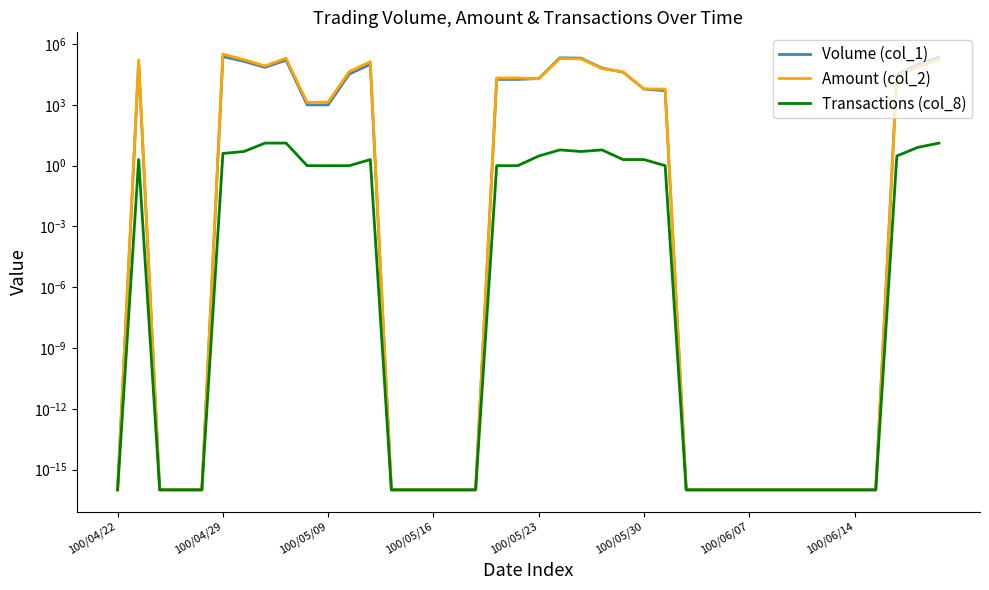

Between 9 and 24, which series saw the biggest shift?

Amount (col_2)